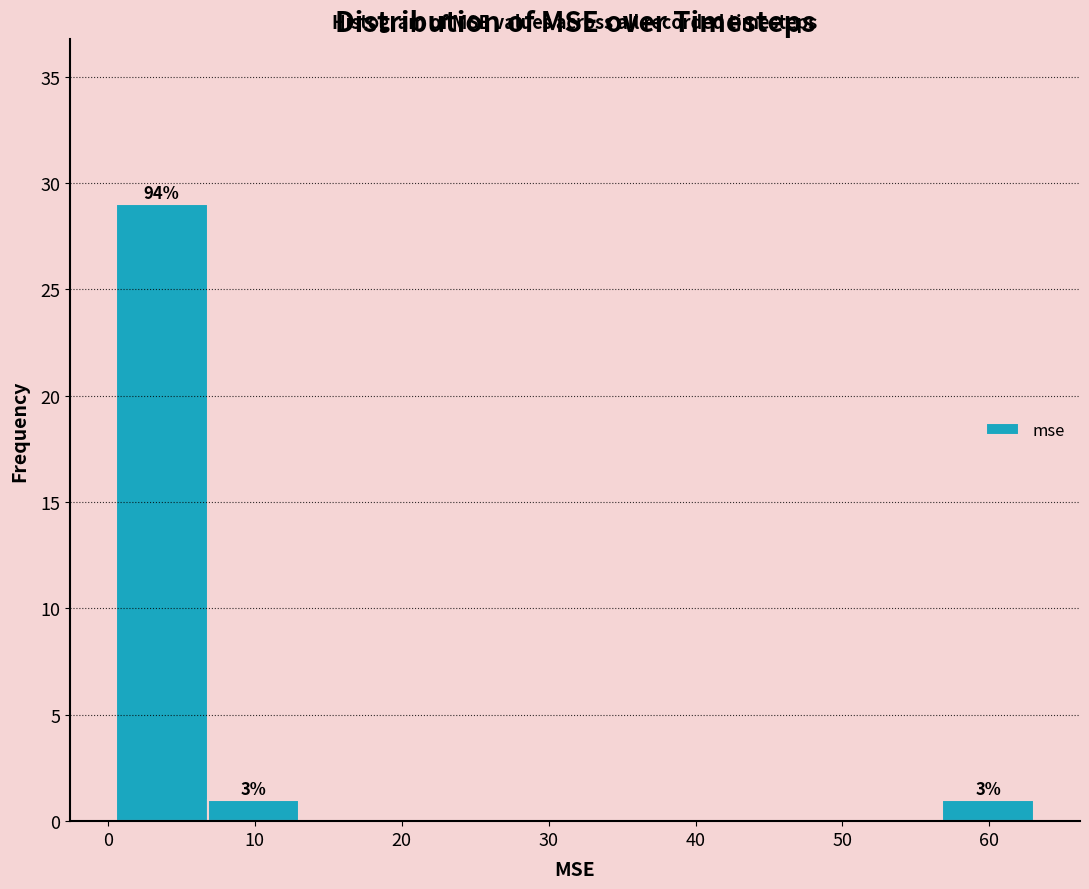

Over which range of the x-axis is the bar tallest?

1 to 7